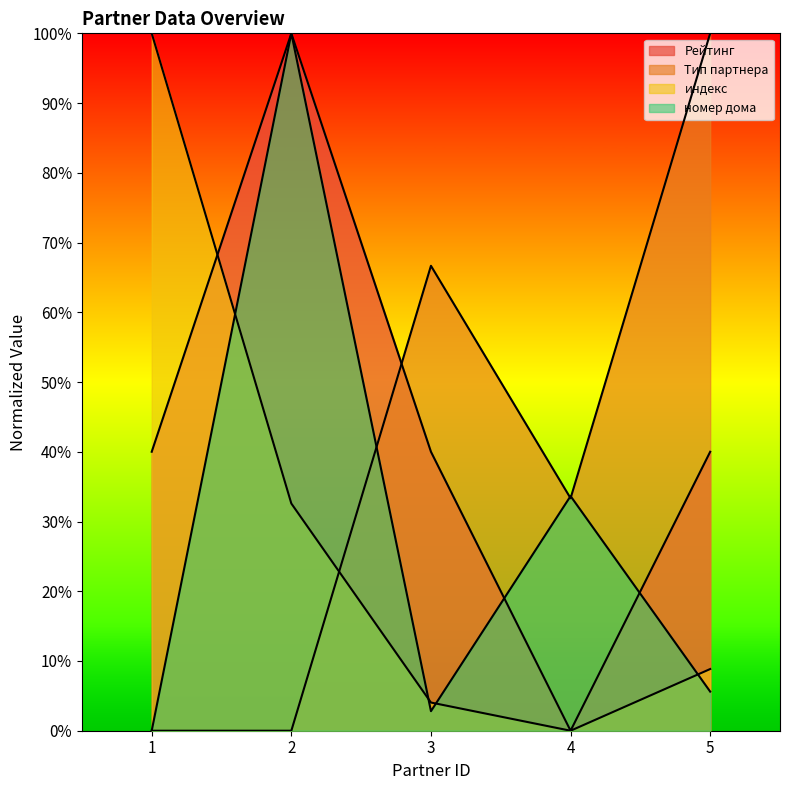

Reading left to right, list all the values displayed in this chart.

Рейтинг: 1=40.0	2=100.0	3=40.0	4=0.0	5=40.0
Тип партнера: 1=0.0	2=0.0	3=66.7	4=33.3	5=100.0
индекс: 1=100.0	2=32.6	3=4.0	4=0.0	5=8.8
номер дома: 1=0.0	2=100.0	3=2.8	4=33.6	5=5.6